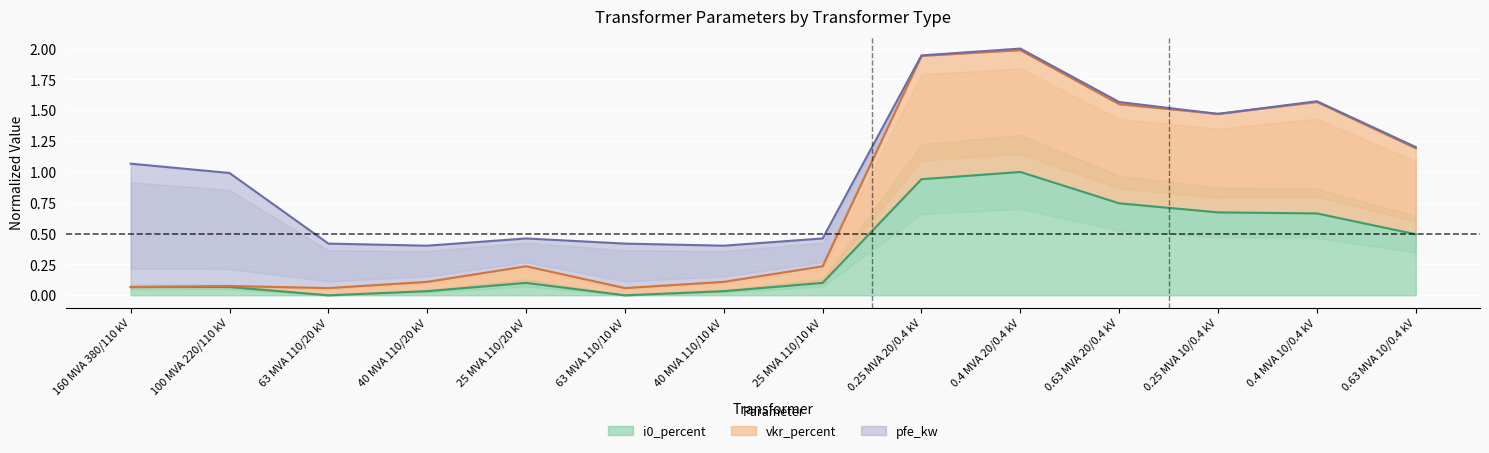

The i0_percent series shows 0.5 at 0.4 MVA 20/0.4 kV. True or false?

False